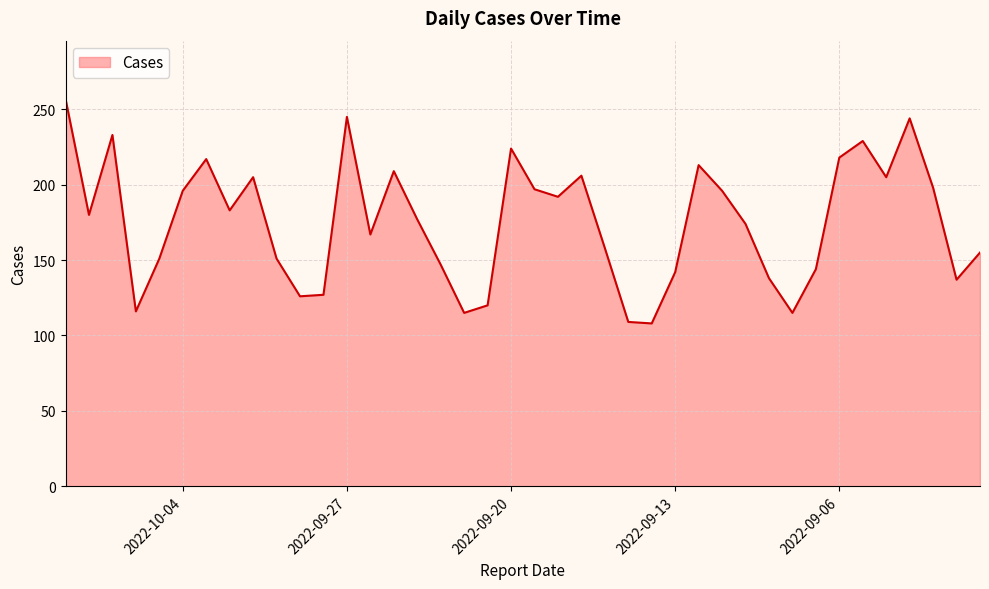

Rank the categories by value from highest to lowest.

2022-10-09, 2022-09-27, 2022-09-03, 2022-10-07, 2022-09-05, 2022-09-20, 2022-09-06, 2022-10-03, 2022-09-12, 2022-09-25, 2022-09-17, 2022-09-04, 2022-10-01, 2022-09-02, 2022-09-19, 2022-09-11, 2022-10-04, 2022-09-18, 2022-10-02, 2022-10-08, 2022-09-24, 2022-09-10, 2022-09-26, 2022-09-16, 2022-08-31, 2022-09-30, 2022-10-05, 2022-09-23, 2022-09-07, 2022-09-13, 2022-09-09, 2022-09-01, 2022-09-28, 2022-09-29, 2022-09-21, 2022-10-06, 2022-09-08, 2022-09-22, 2022-09-15, 2022-09-14